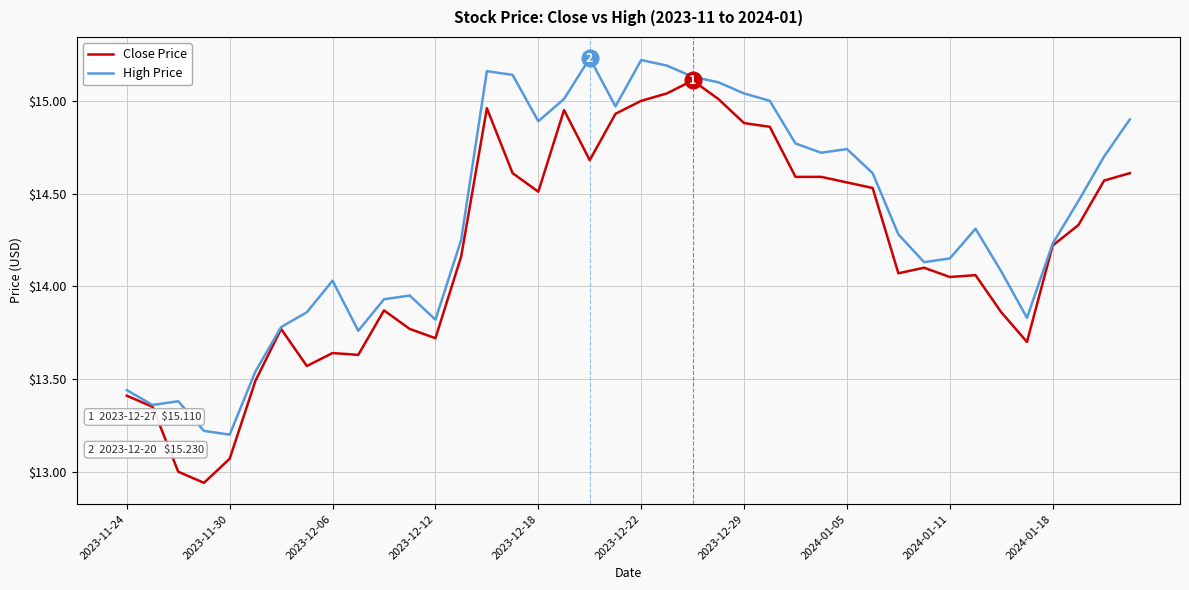

List the series in order of their peak value, lowest first.

Close Price, High Price